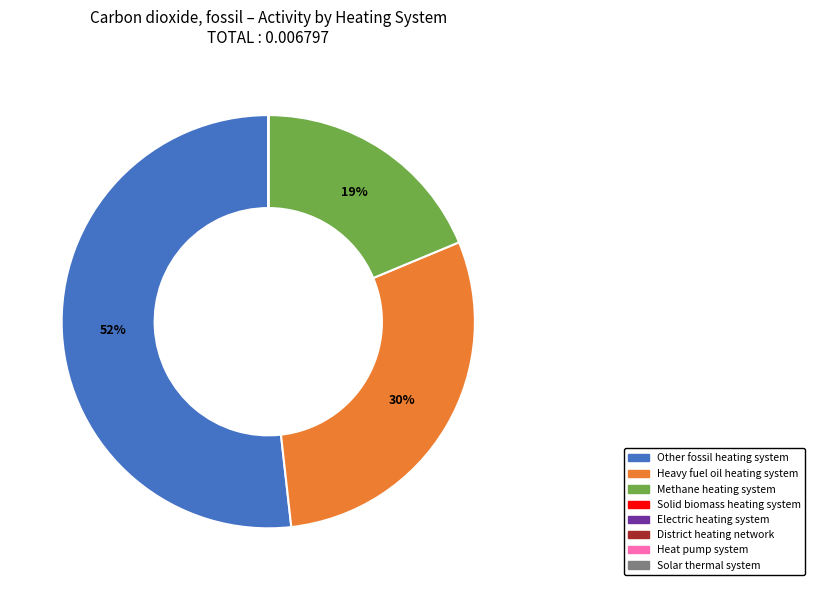

What is the majority slice?

Other fossil heating system